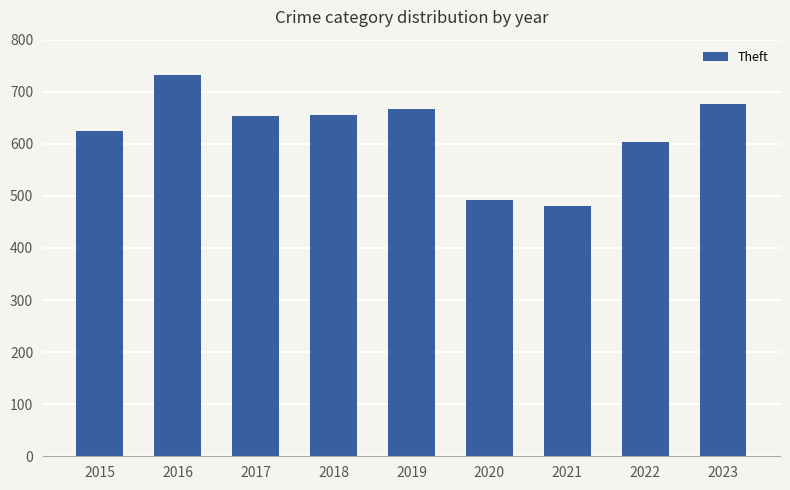

At which label does the data first exceed 653?

2016